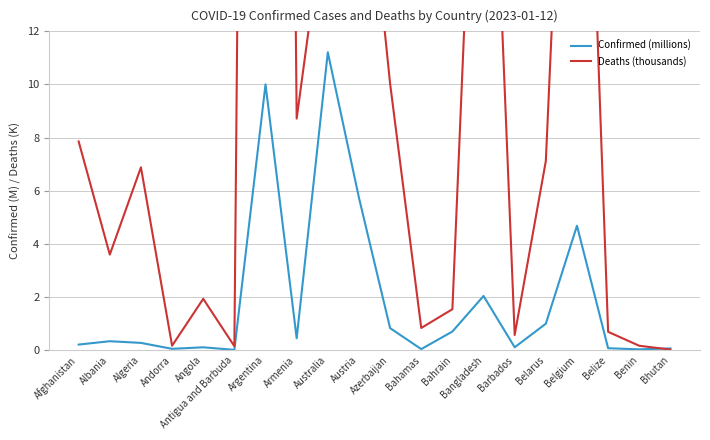

What is the difference between the maximum and minimum values in the Confirmed (millions) series?

11.2